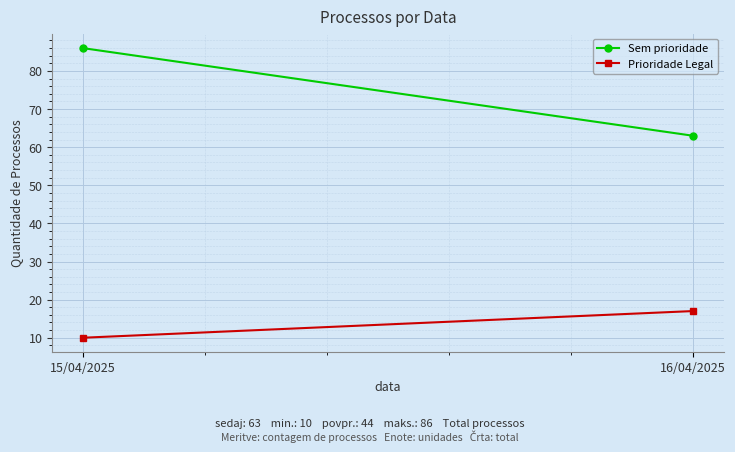

Which series has the largest range (max minus min)?

Sem prioridade